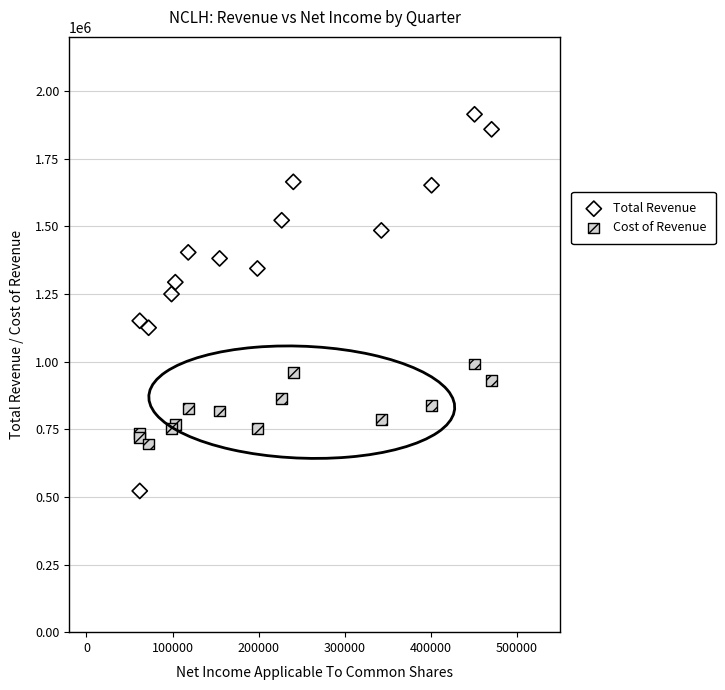

What is the X range (max minus min) for the scatter plot?

408500